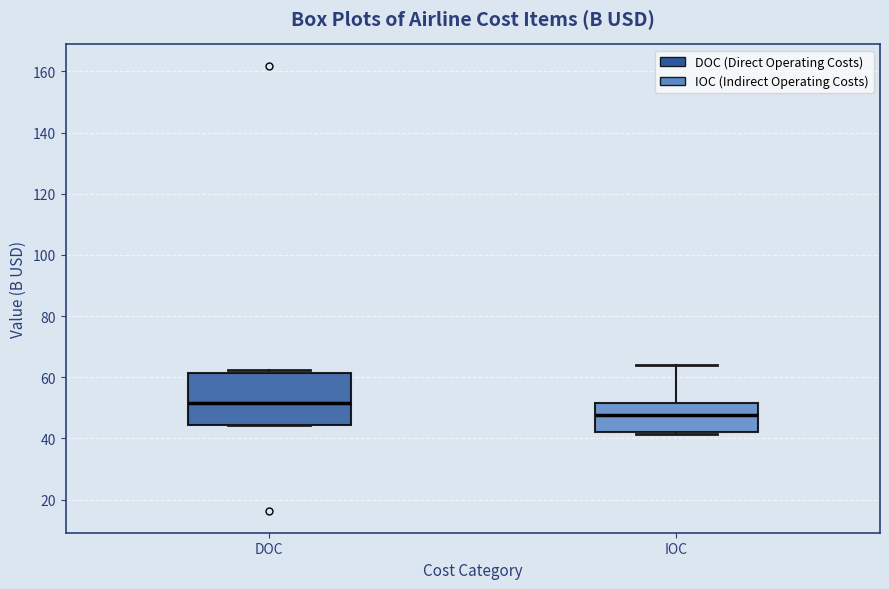

Which box has the lowest median line?

IOC